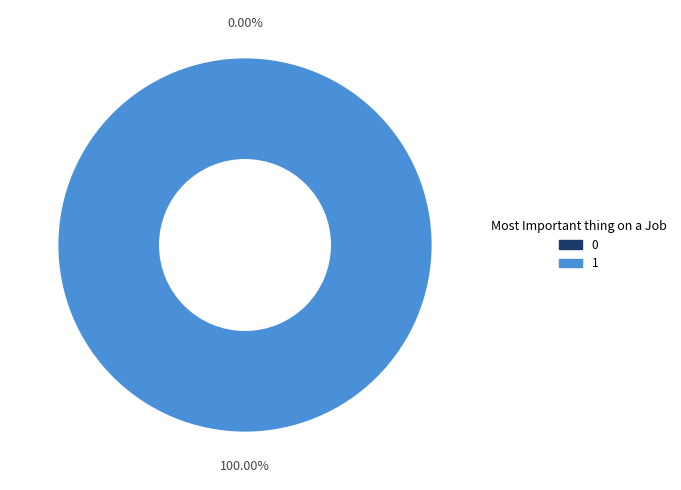

To the nearest percent, what is the combined percentage of 0 and 1?

100%